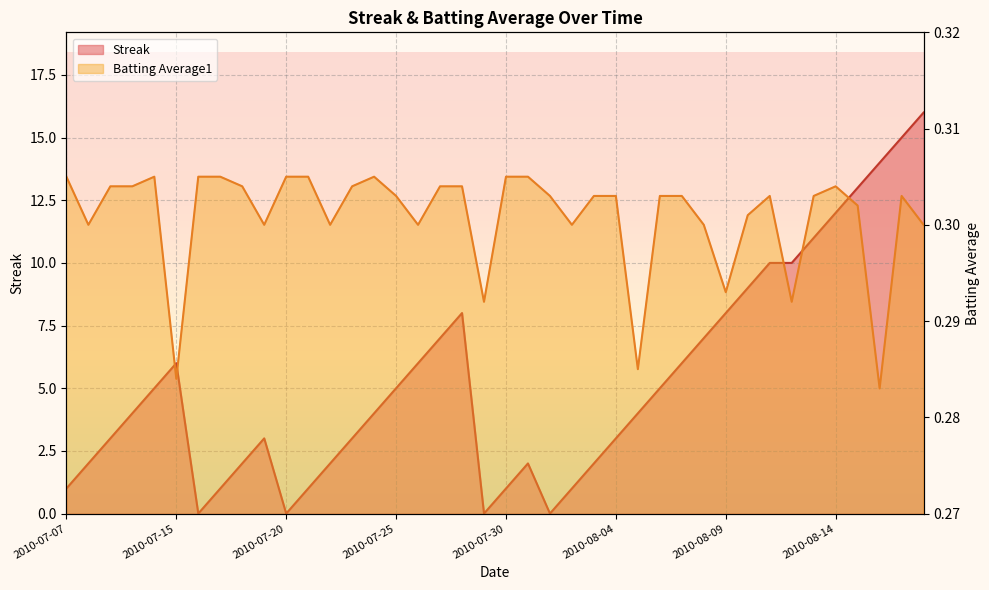

Rank the series at 2010-08-11 from highest to lowest value.

Streak, Batting Average1